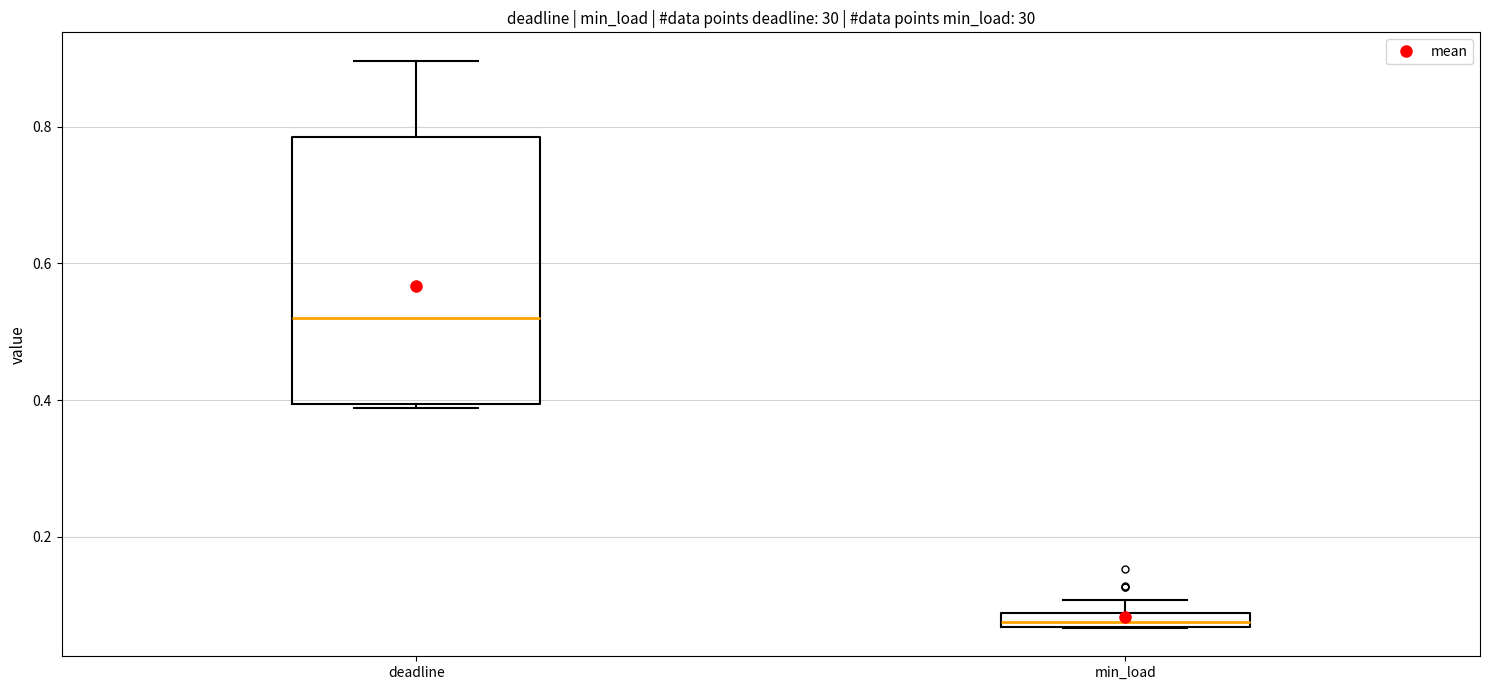

Where is the upper edge of the box for min_load on the y-axis? The values are not printed on the chart, so give them approximately, as read against the axis.

0.08